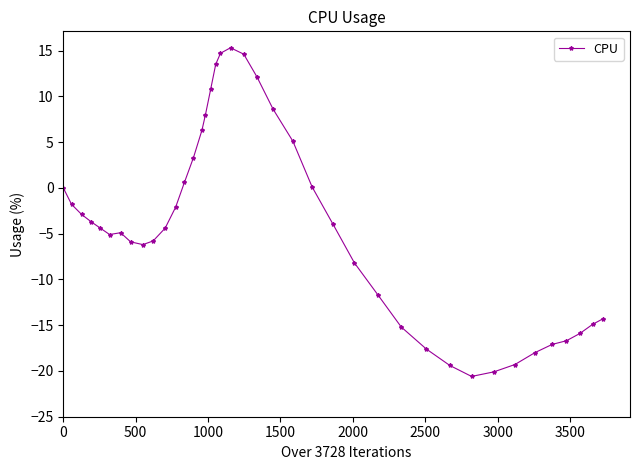

What is the difference between the second highest and minimum values?

35.3